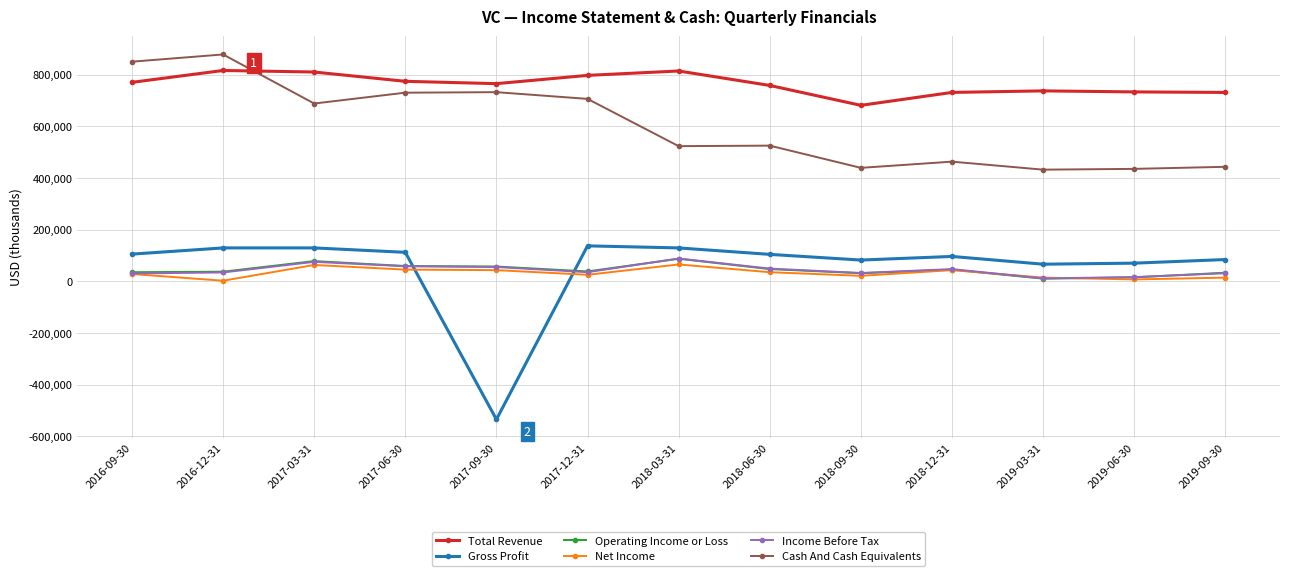

Where does the Cash And Cash Equivalents series first go above 525000?

2016-09-30